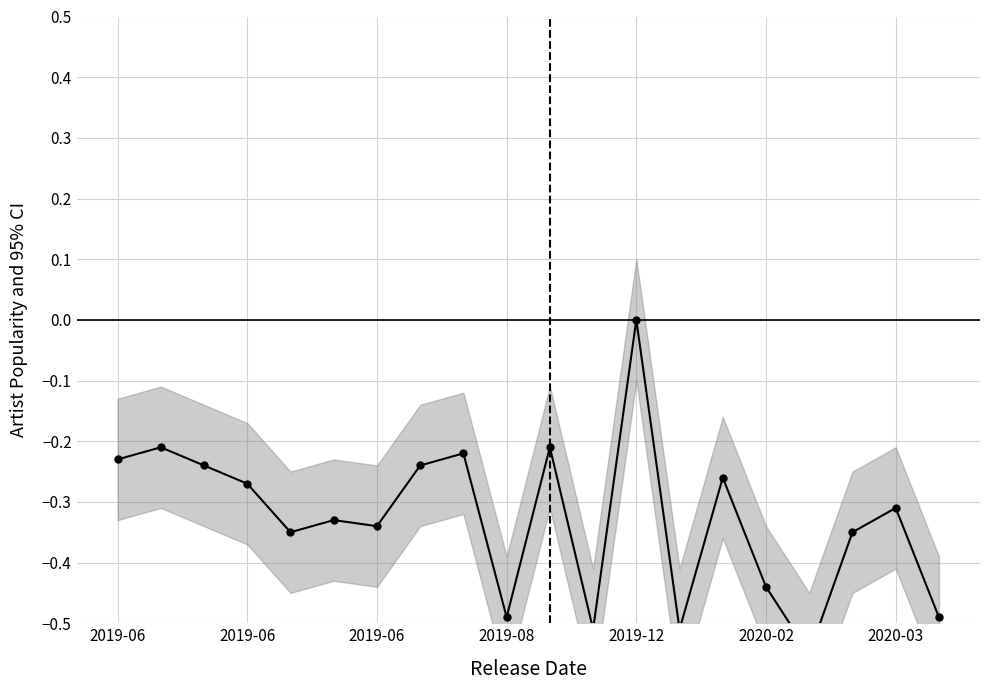

How many values are between 0 and 1?

1